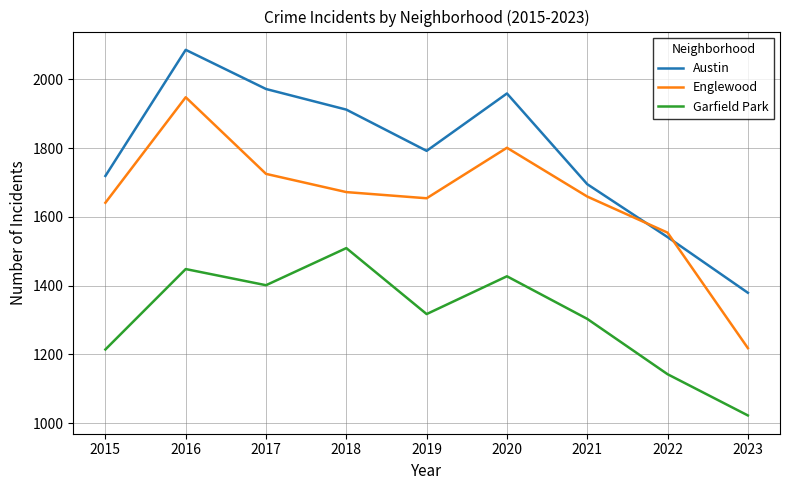

What is the difference between the second highest and minimum values in the Garfield Park series?

426